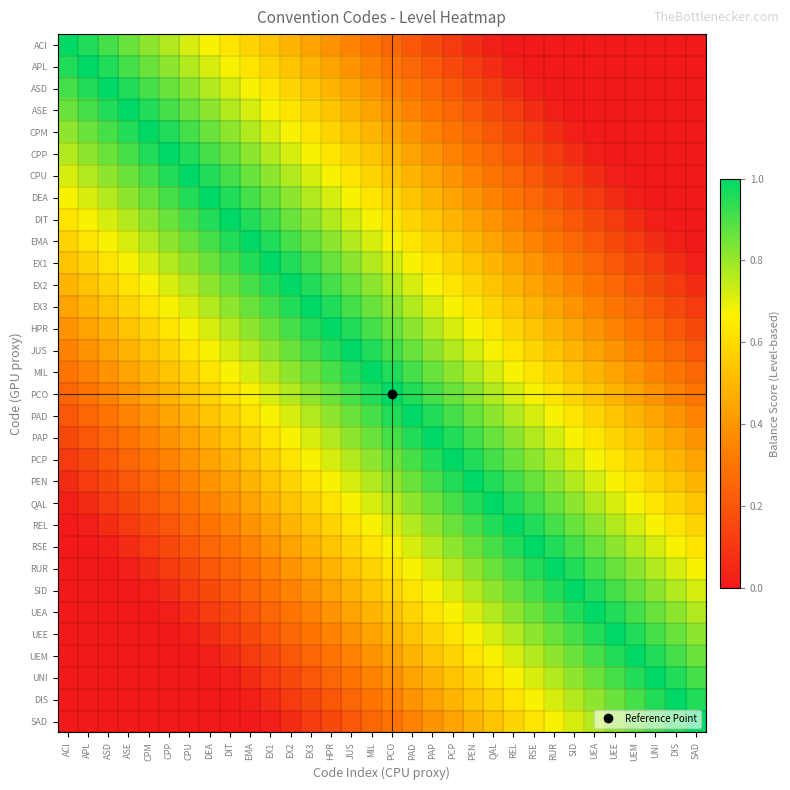

Which label corresponds to the largest value in the chart?

ACI